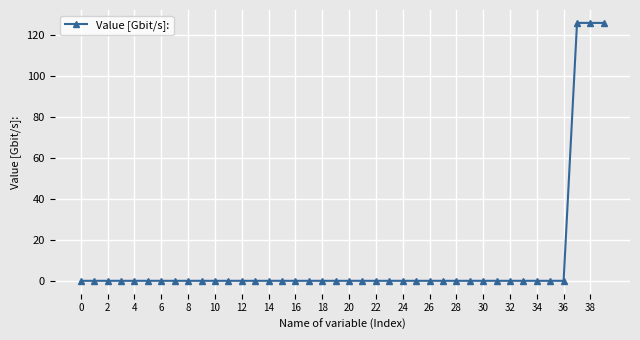

What is the greatest value displayed?

125.9